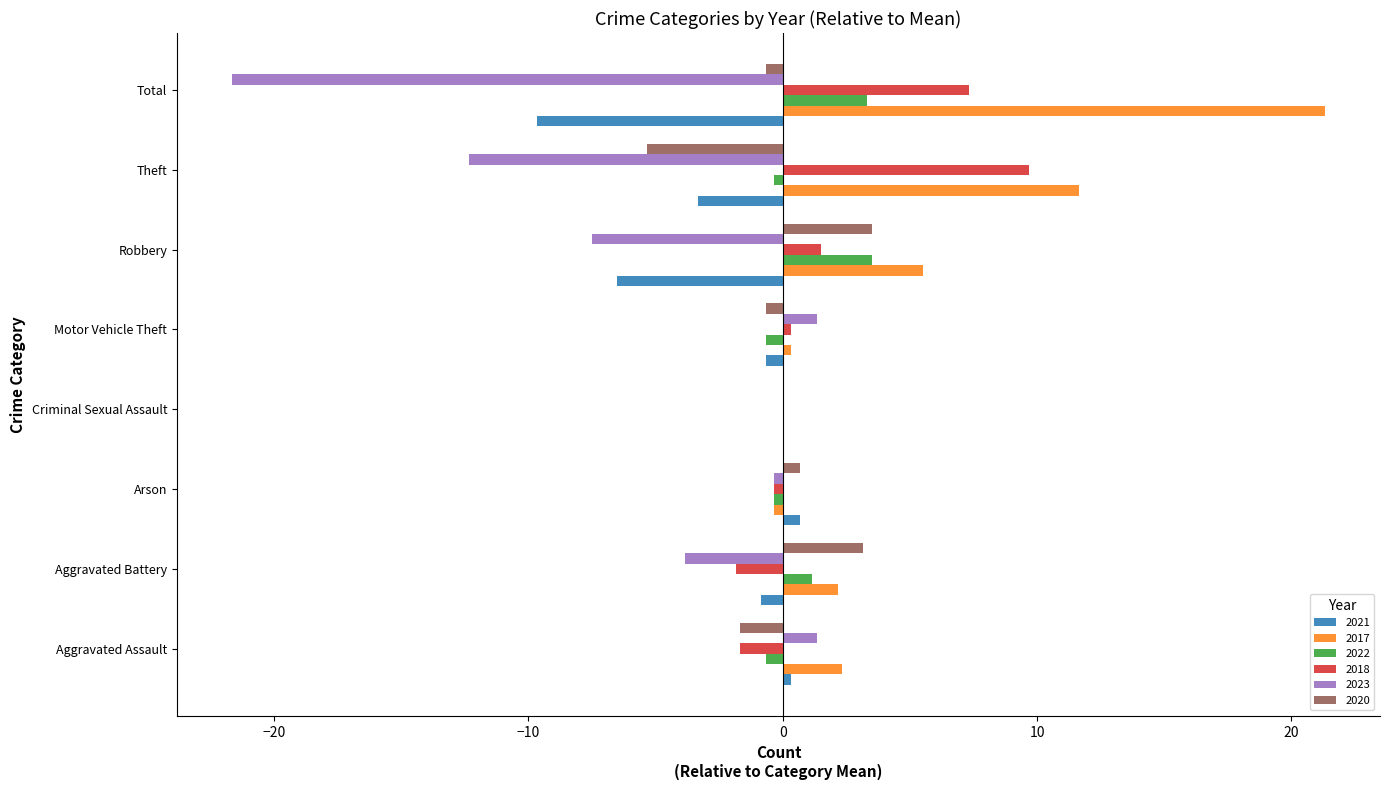

What is the spread (max minus min) of values at Aggravated Battery?

7.0